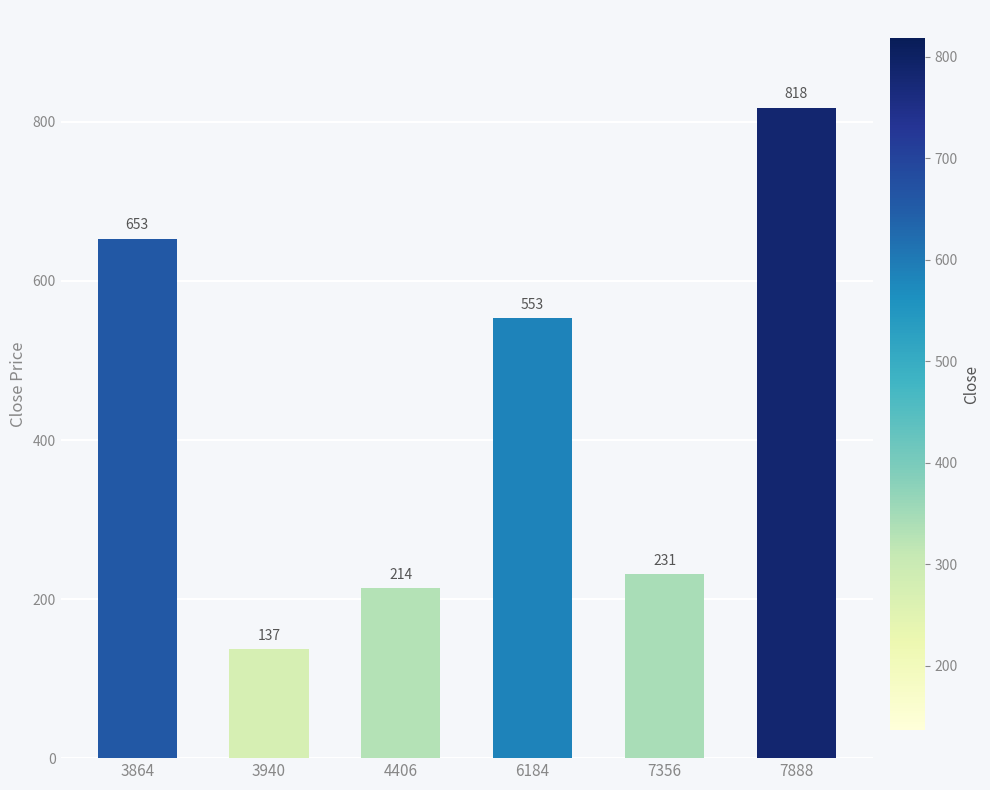

Is it true that the value at 6184 is 553?

True